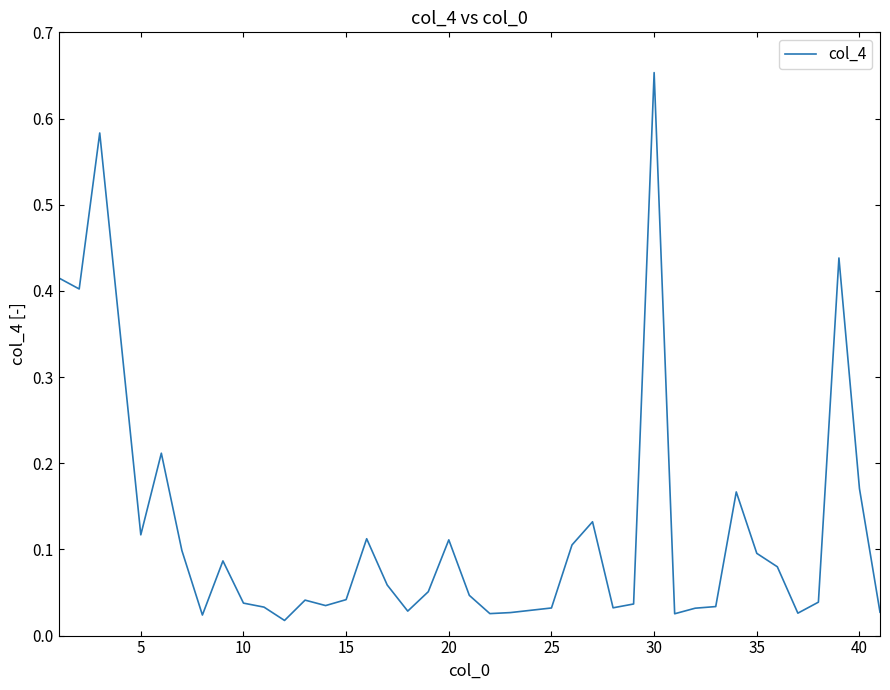

Which category has the highest value across all series?

30